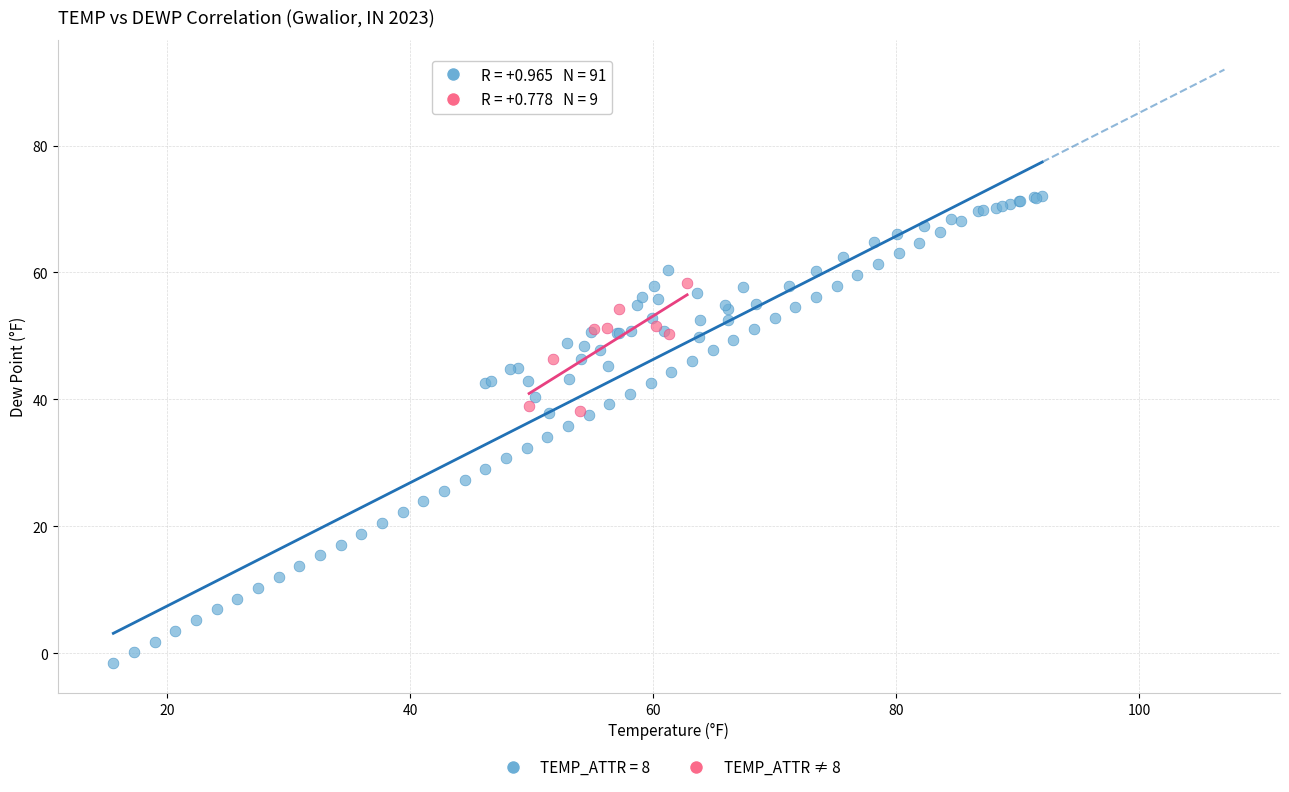

Which series has the widest spread of Y values?

TEMP_ATTR = 8